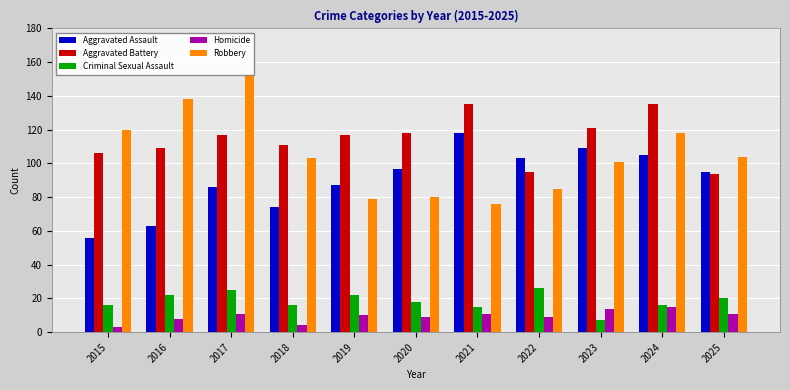

At which label does Homicide first exceed 10?

2017